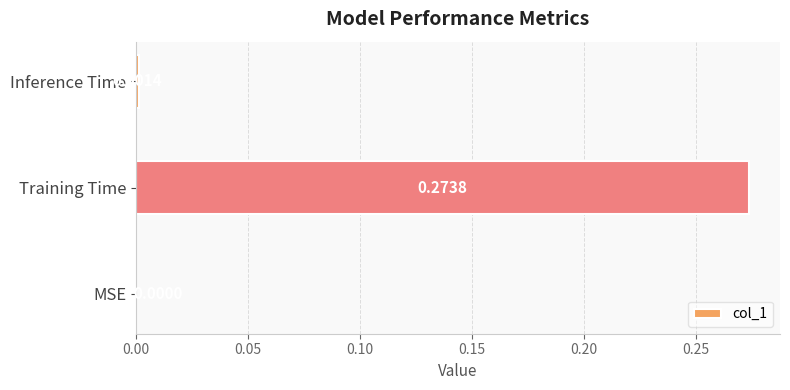

Which label corresponds to the largest value in the chart?

Training Time